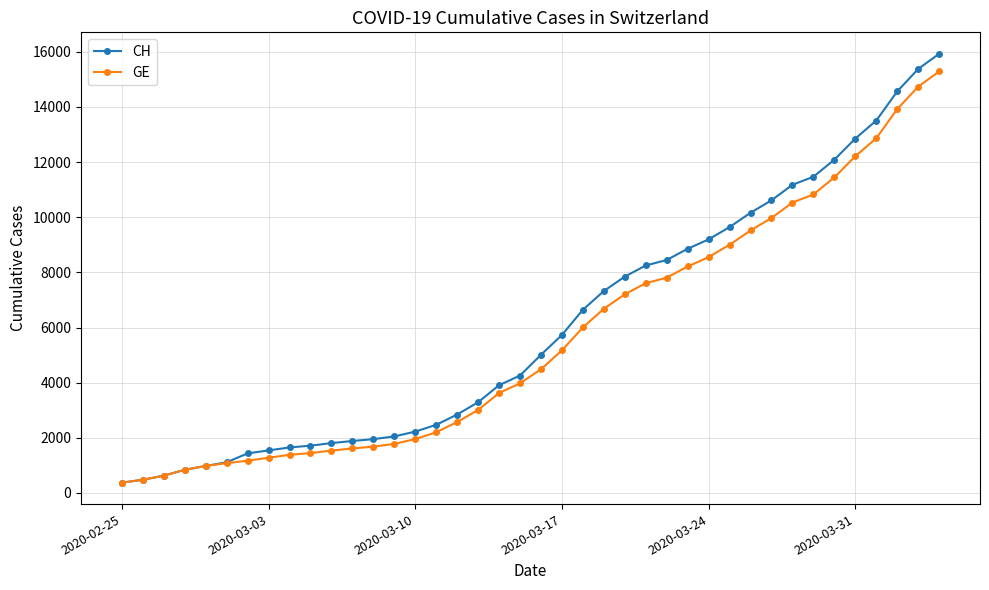

Which series has the largest range (max minus min)?

CH